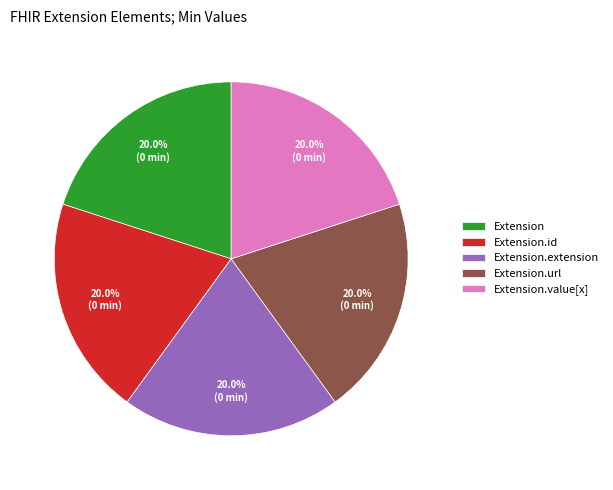

What is the ratio of the value at Extension to the value at Extension.id?

1.0